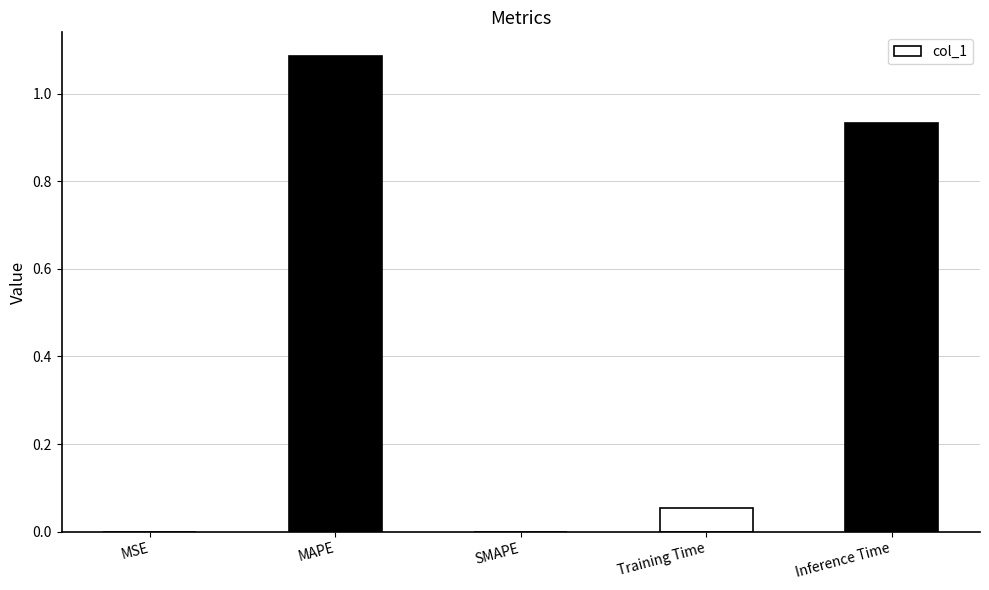

Which has a higher value, MAPE or Training Time?

MAPE